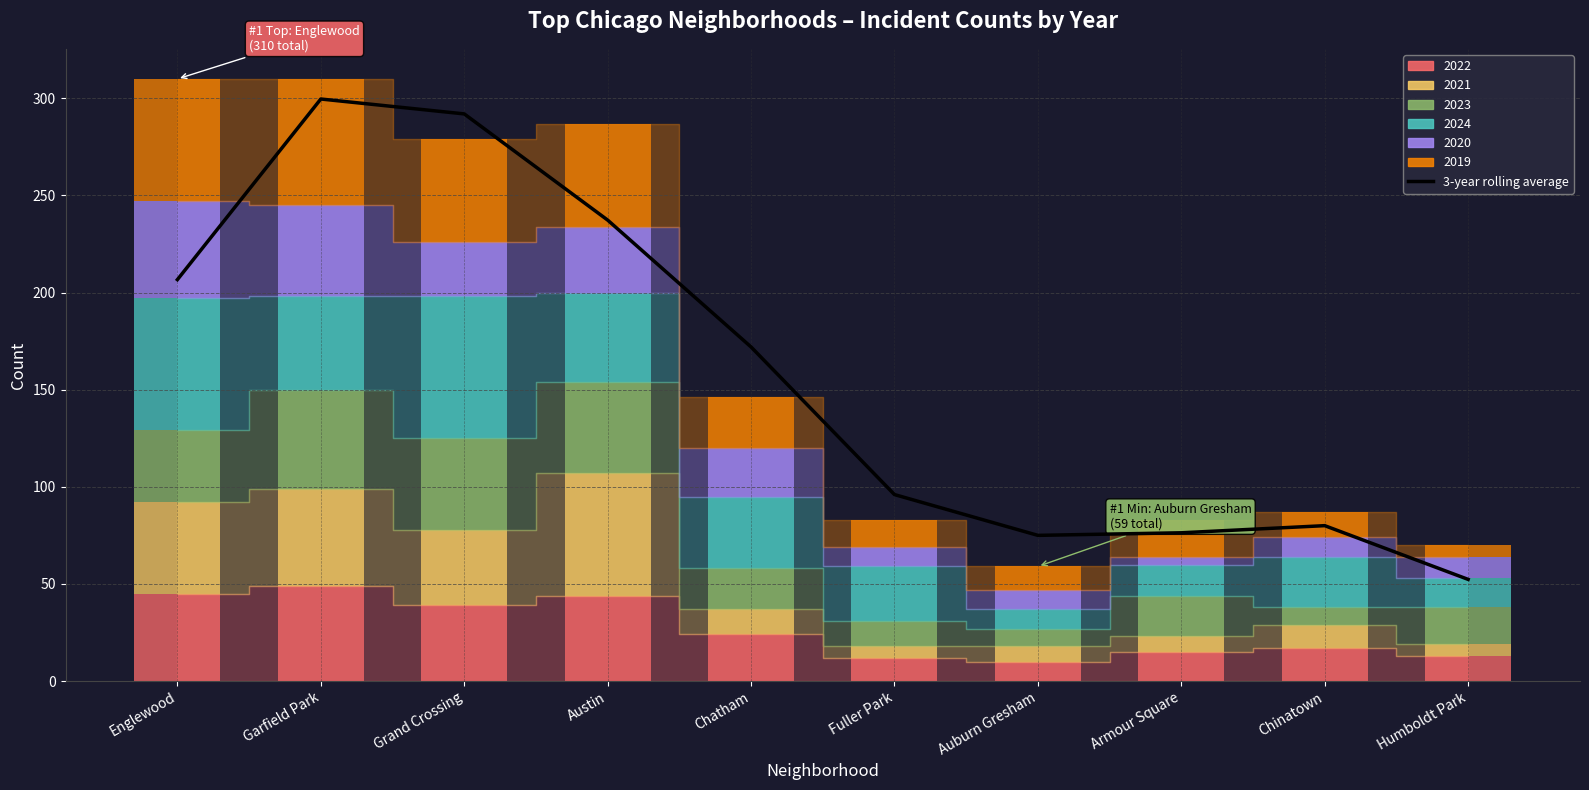

List the labels in order of value, largest first.

Garfield Park, Grand Crossing, Austin, Englewood, Chatham, Fuller Park, Chinatown, Armour Square, Auburn Gresham, Humboldt Park